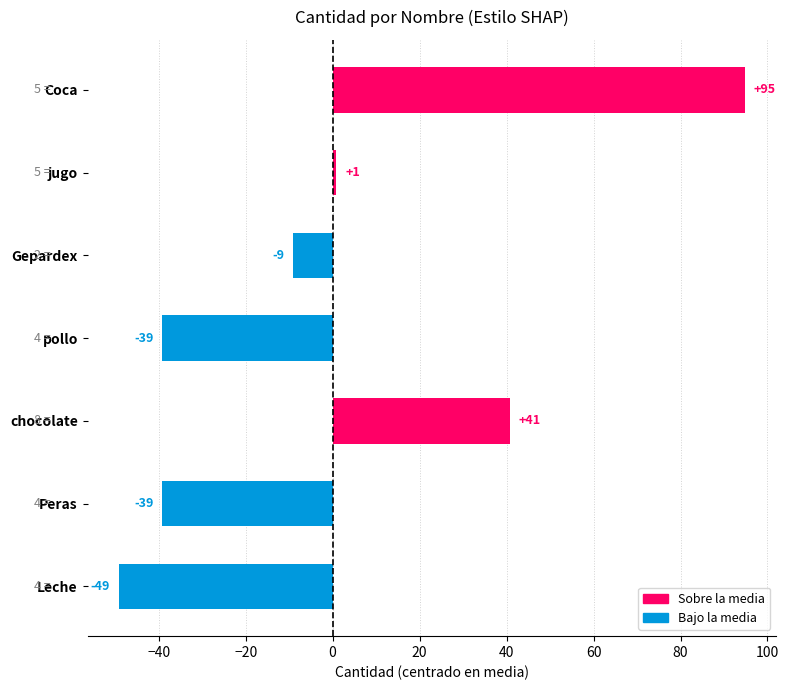

What is the label of the 4th bar from the bottom?

pollo